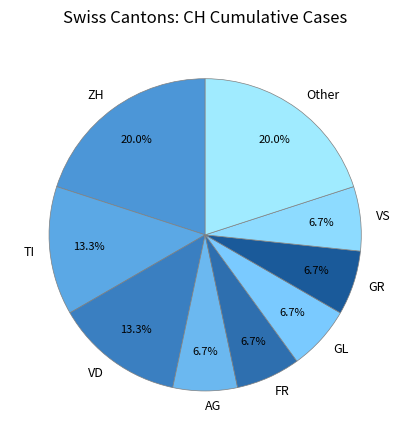

Does GR represent more than half of the total?

No